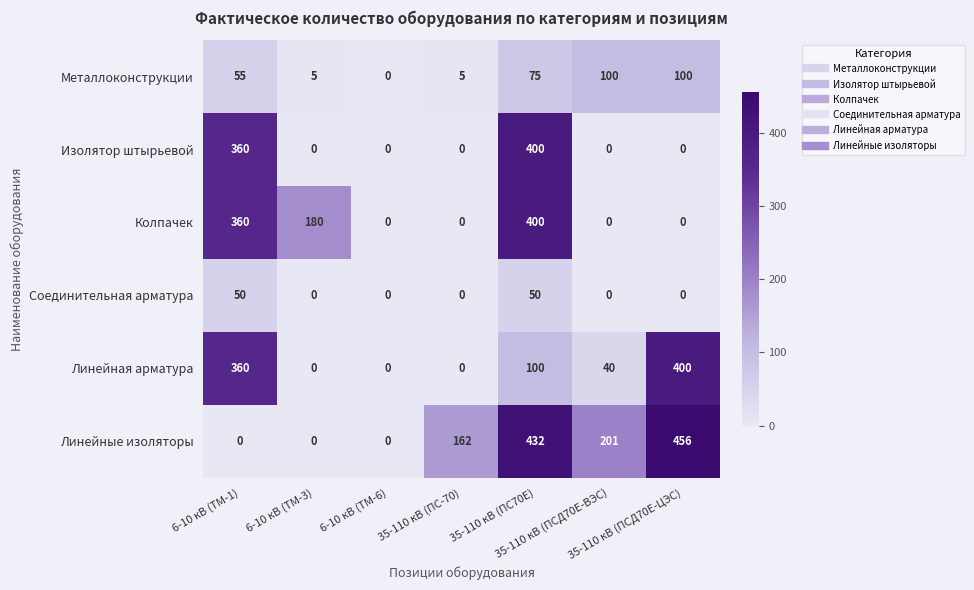

At which category is the sum across all series the highest?

35-110 кВ (ПС70Е)